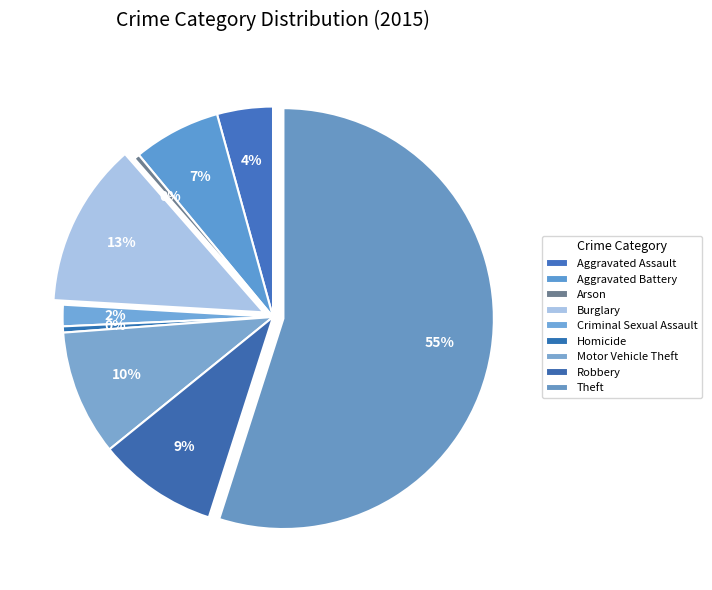

How many segments does this pie chart have?

9